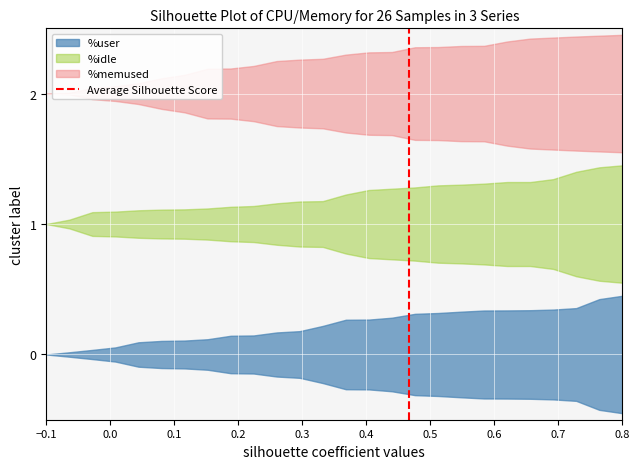

The value at 0.0 is 1. True or false?

True